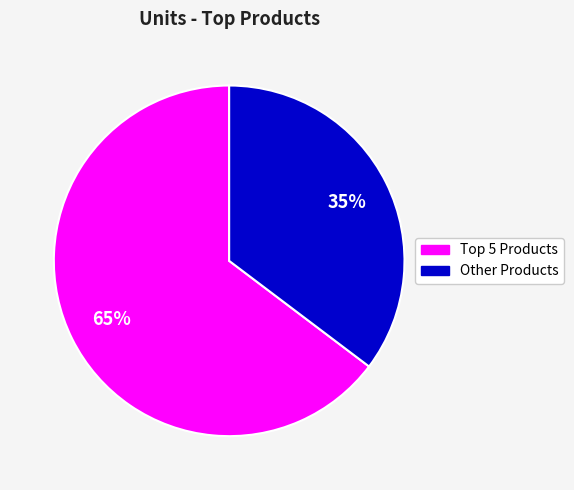

Does any single category account for the majority?

Yes